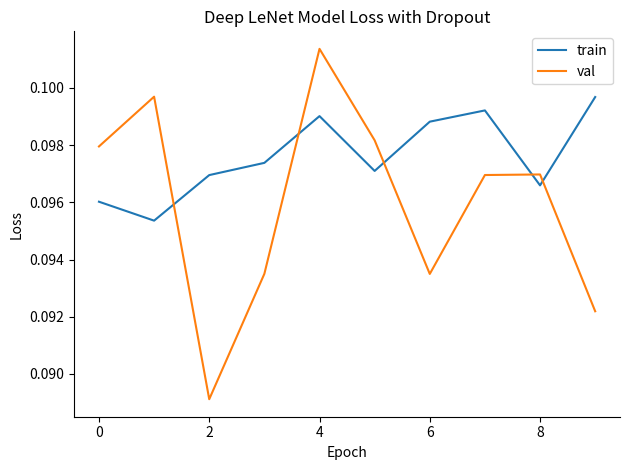

Which series ends up on top after the final intersection of val and train?

train